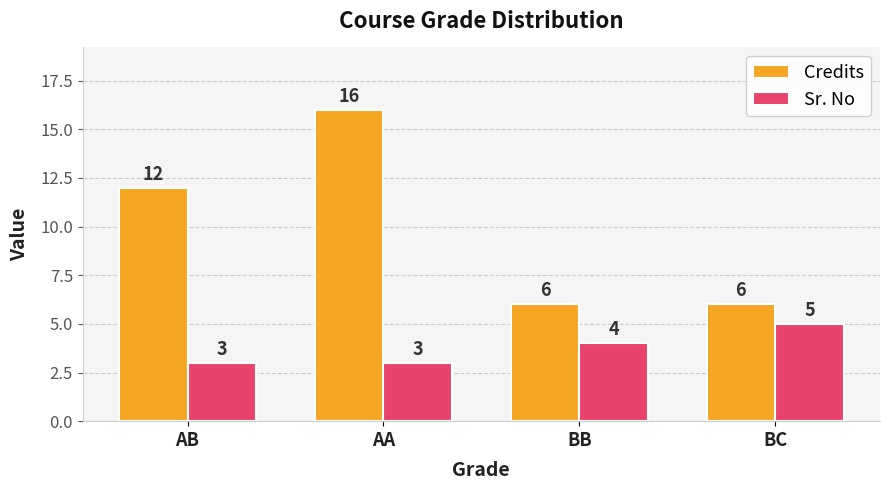

Which series changed the most between AB and BB?

Credits